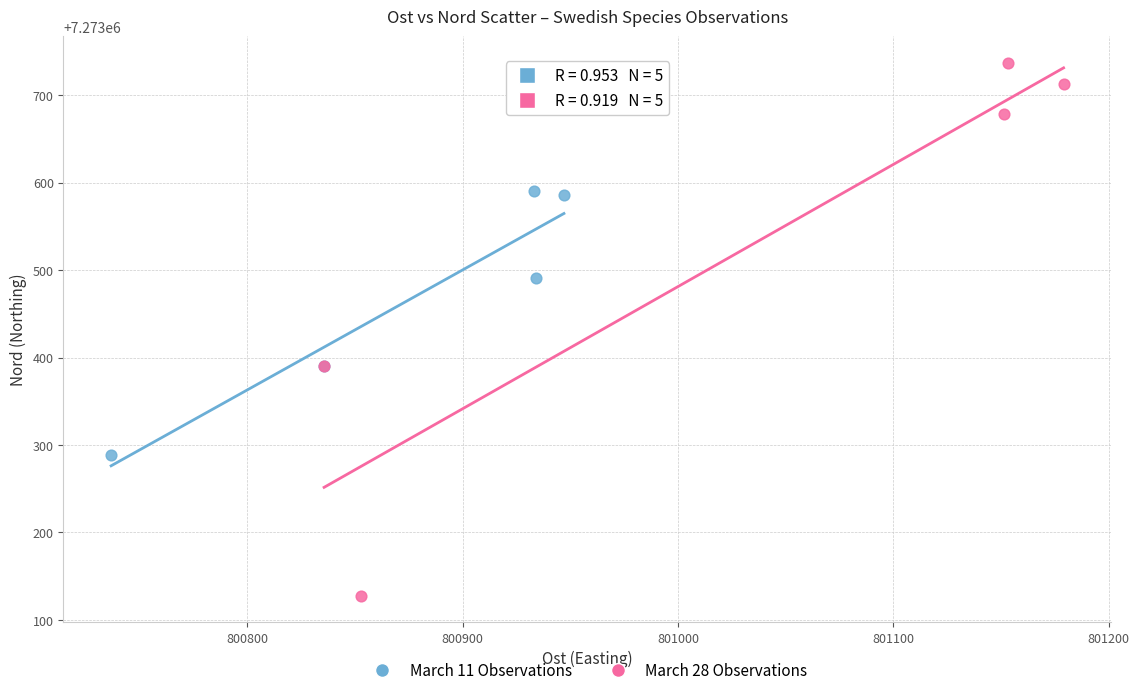

Which series reaches the minimum Y coordinate?

March 28 Observations